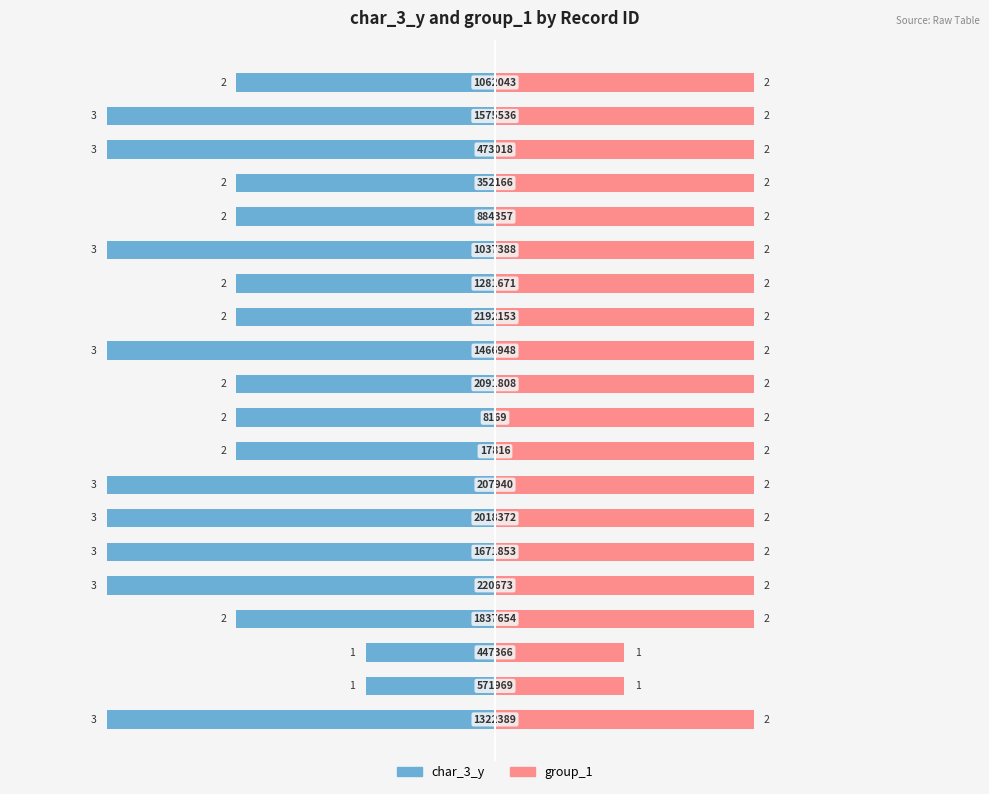

What is the value of the group_1 bar at the 7th from the left?

2